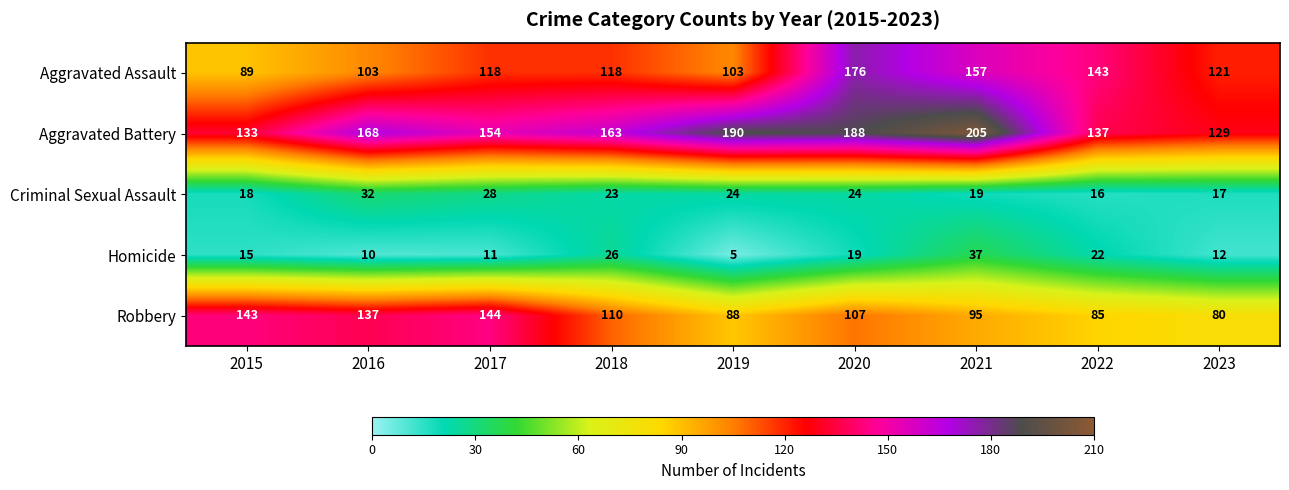

What is the maximum value shown in the chart?

205